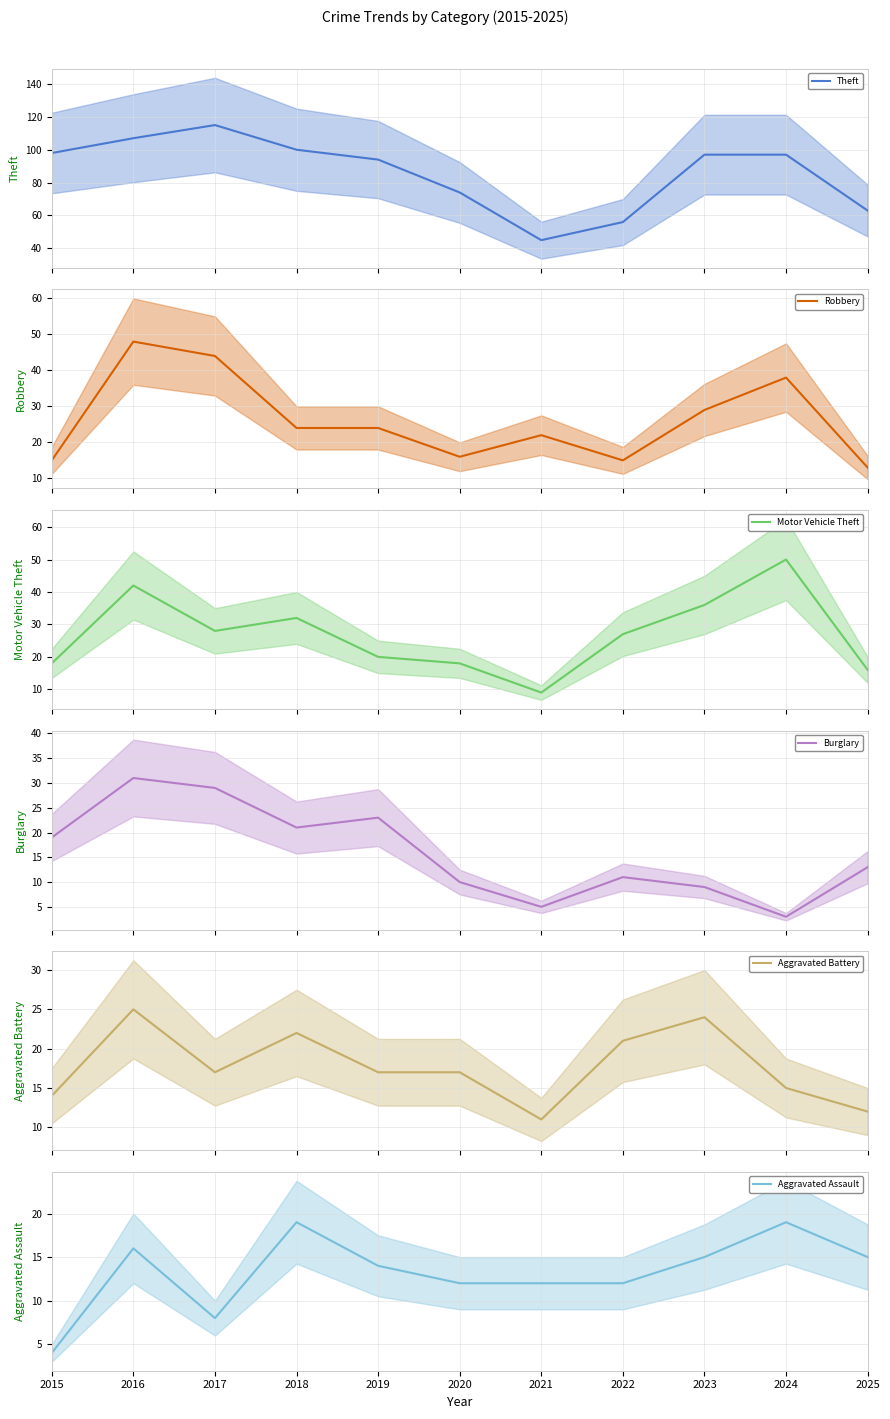

Which series has the largest total across all categories?

Theft